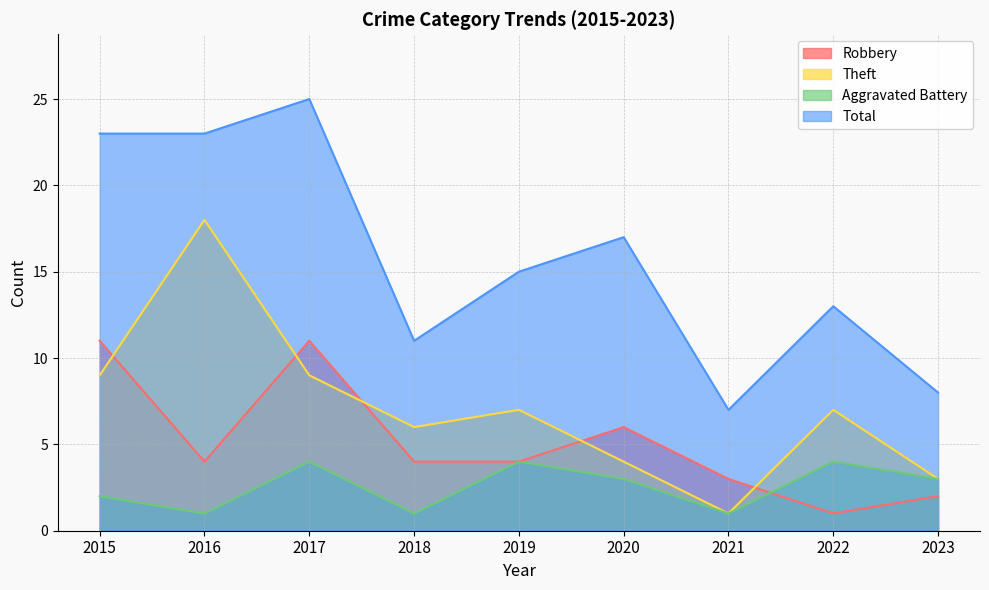

At how many categories does at least one series exceed 15?

4